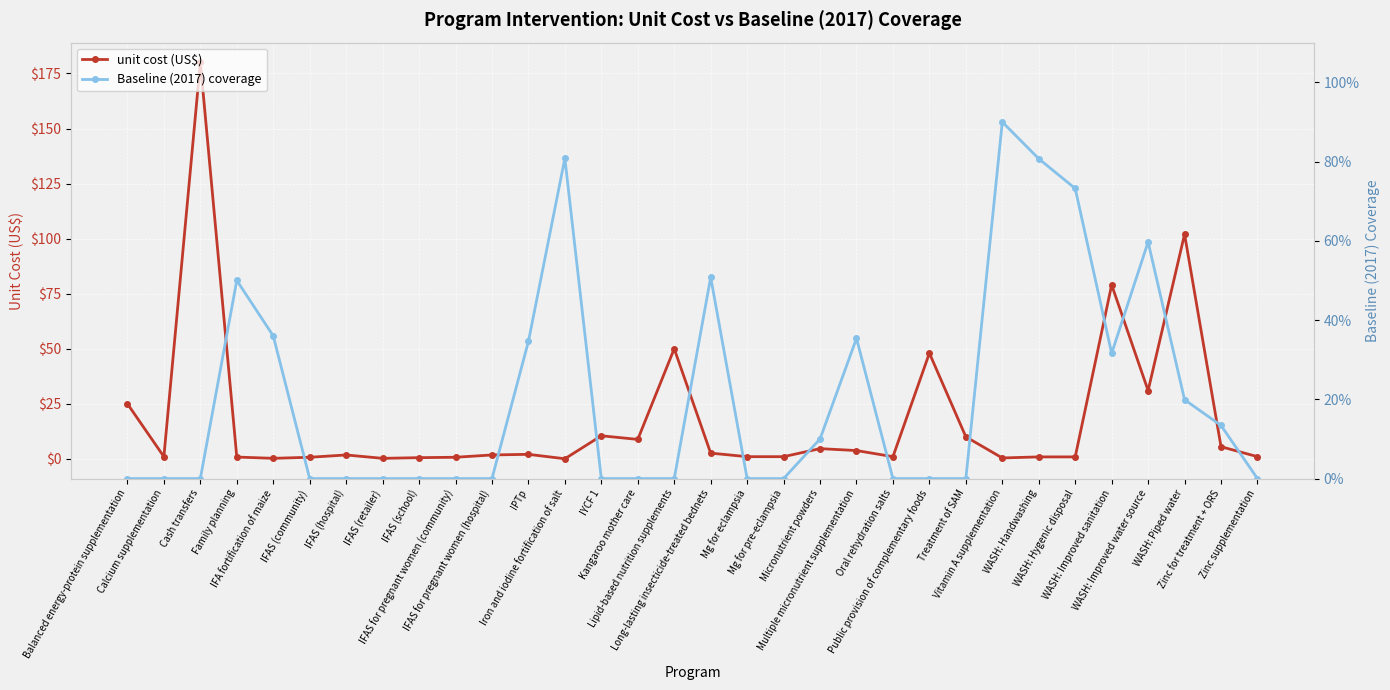

What is the label of the 20th point from the left?

Micronutrient powders